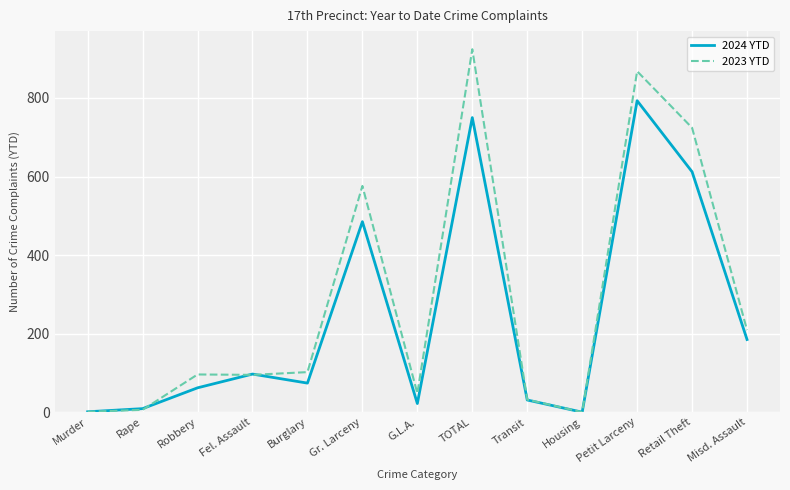

Is the value of 2024 YTD at Misd. Assault greater than the value of 2023 YTD at TOTAL?

No